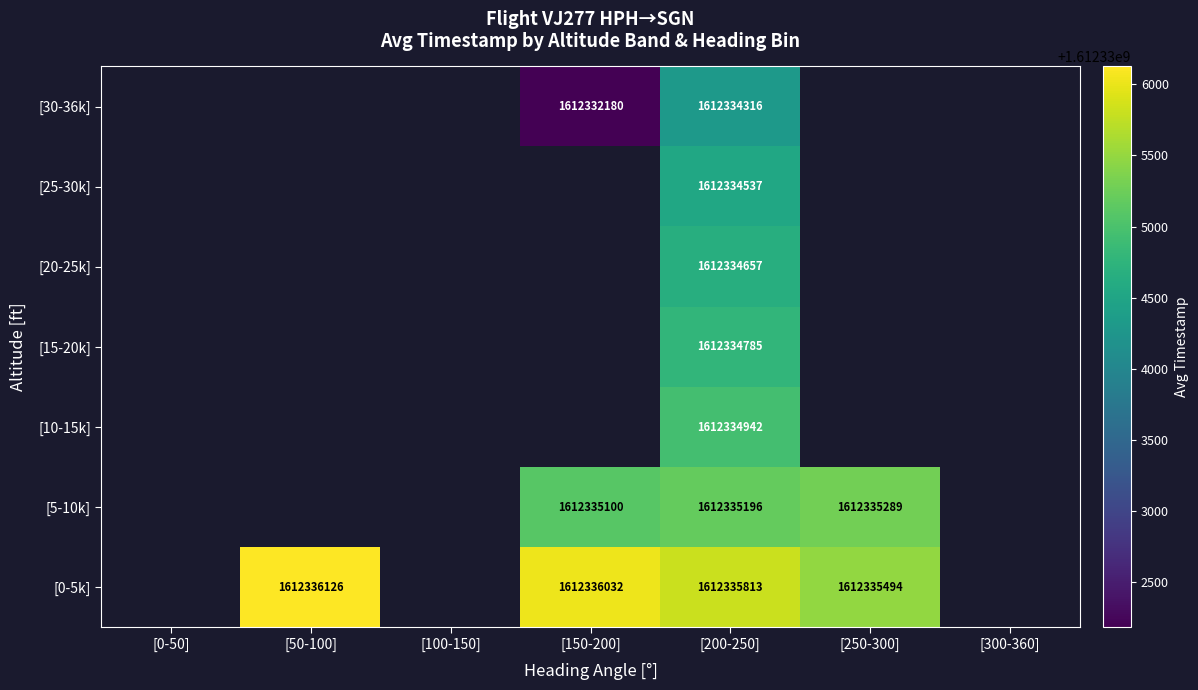

The value of [0-5k] at [50-100] is 656465446. True or false?

False